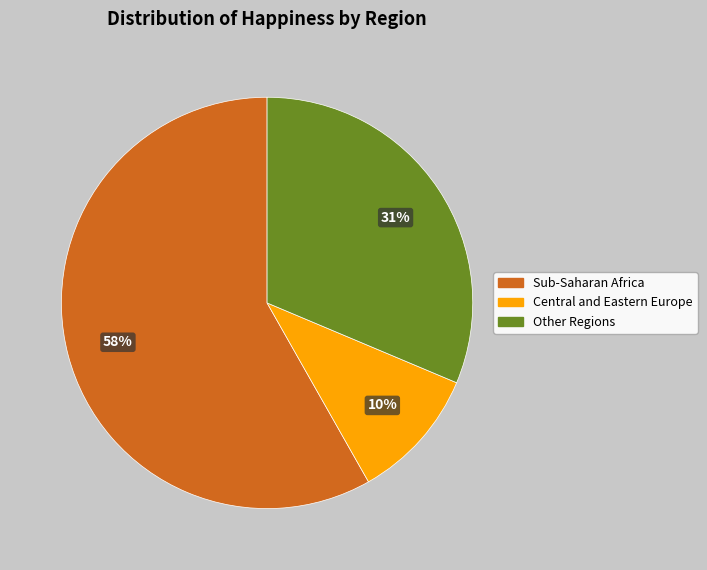

Is there any slice that represents more than half of the pie?

Yes